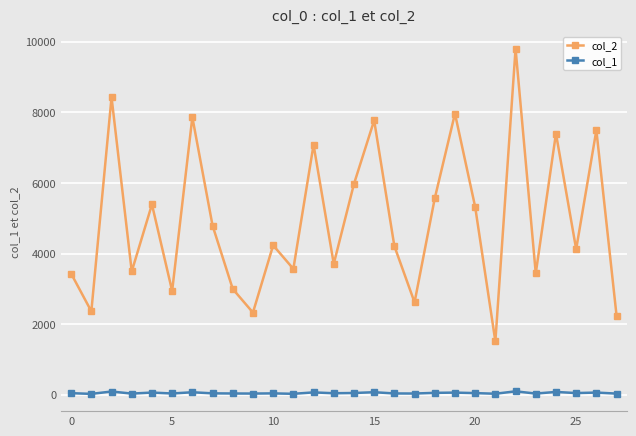

True or false: col_1 has more than 2 points higher than both neighbors.

True